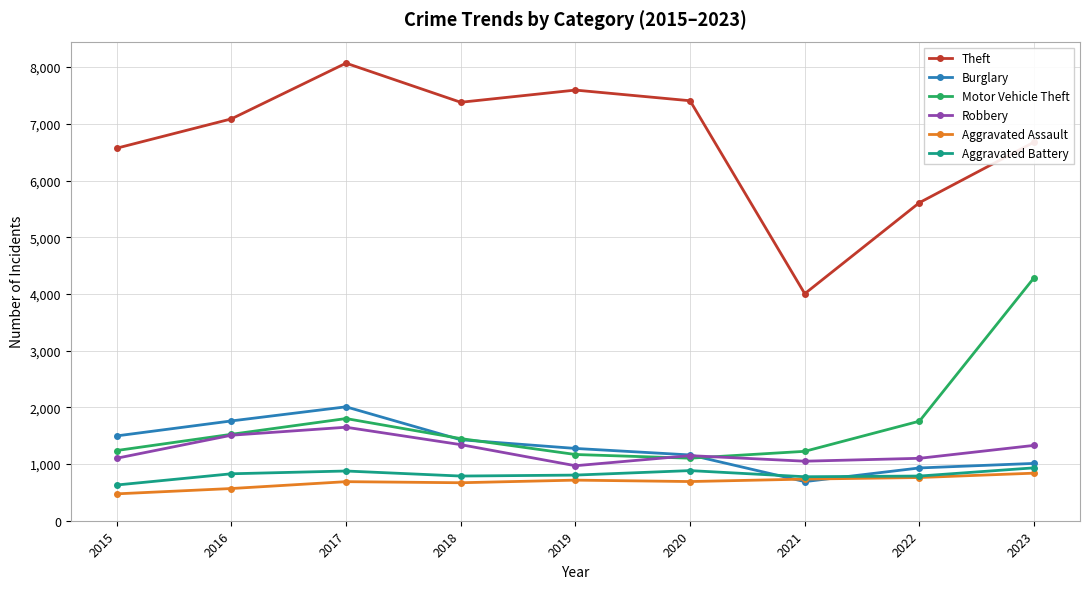

The value of Theft at 2018 is 5036. True or false?

False